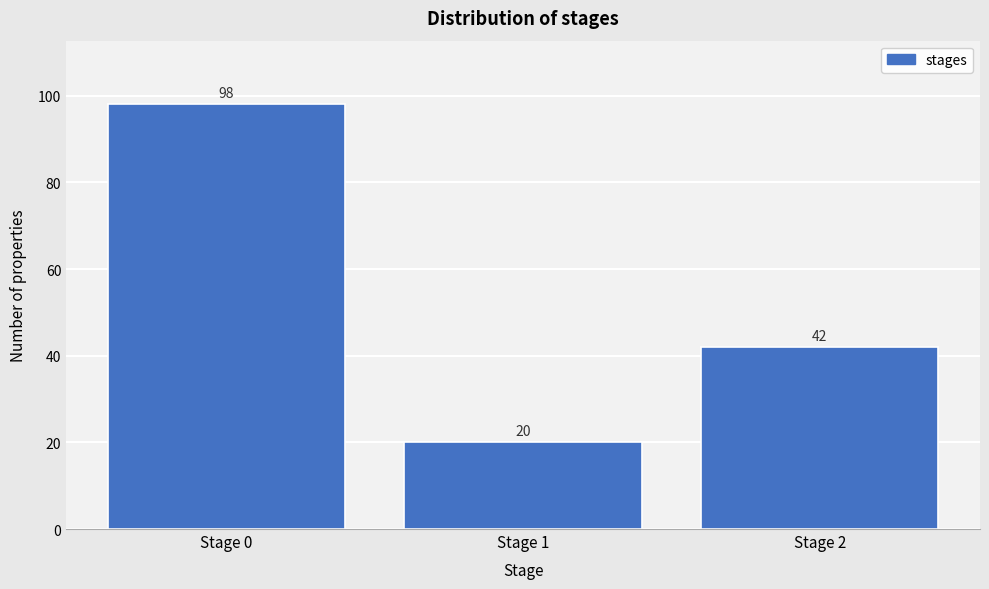

How tall is the bar that spans 1.5 to 2.5 on the x-axis?

42